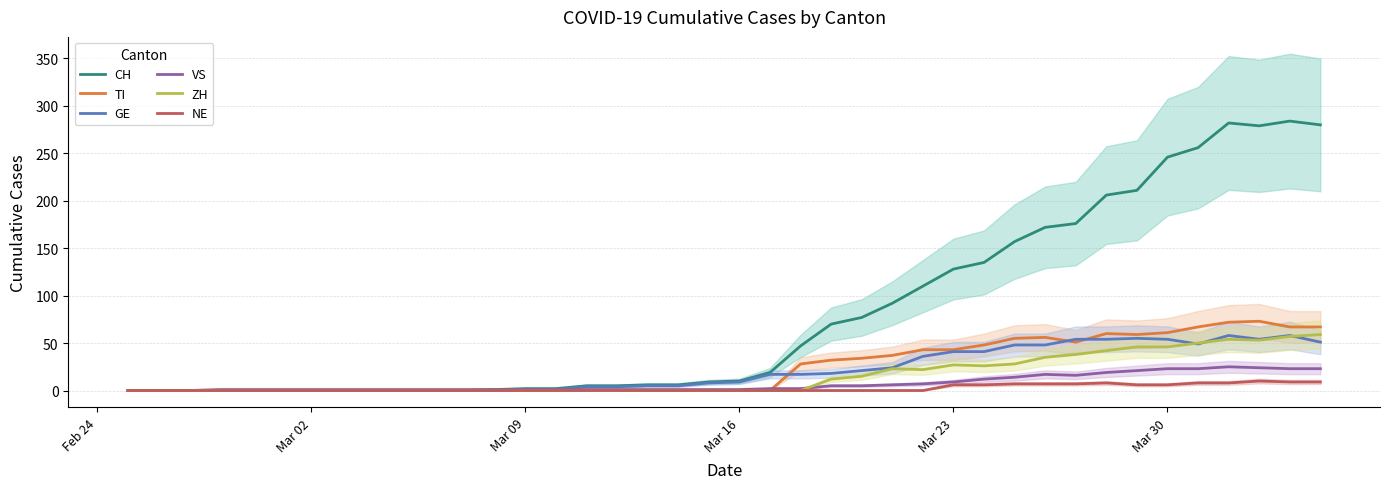

Count the number of data series in this chart.

6